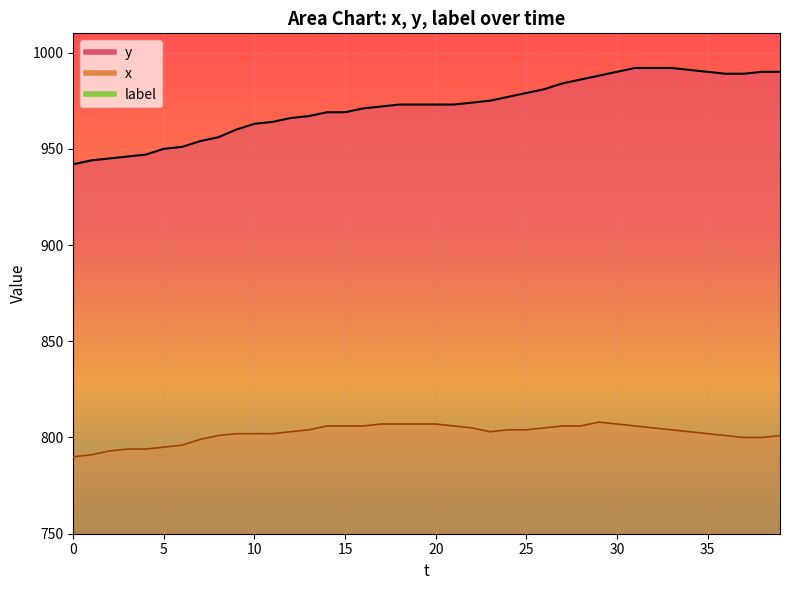

Between 11 and 21, which is larger?

21